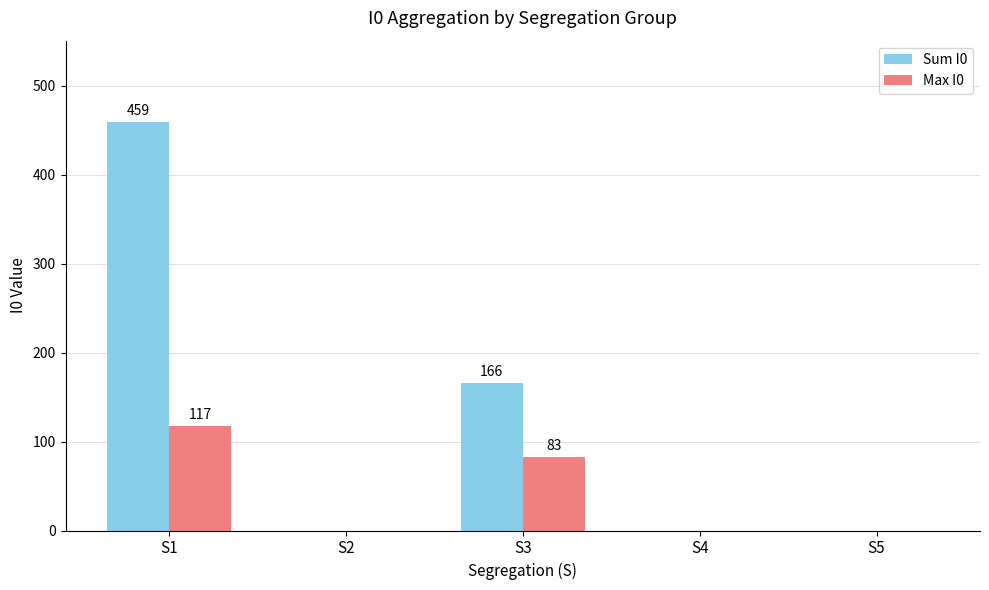

True or false: Max I0 has a value of -73 at S5.

False